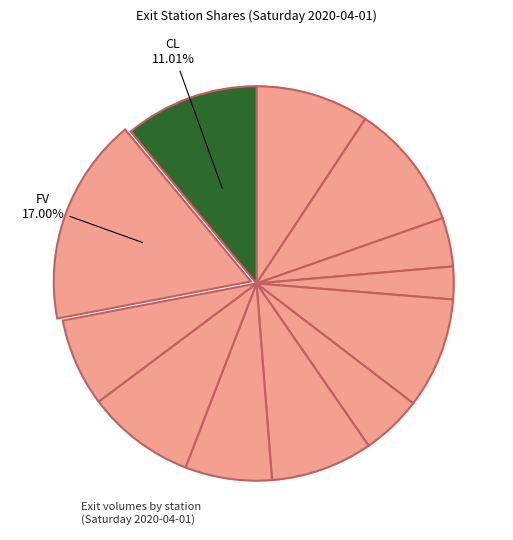

Count the number of slices in the pie.

12